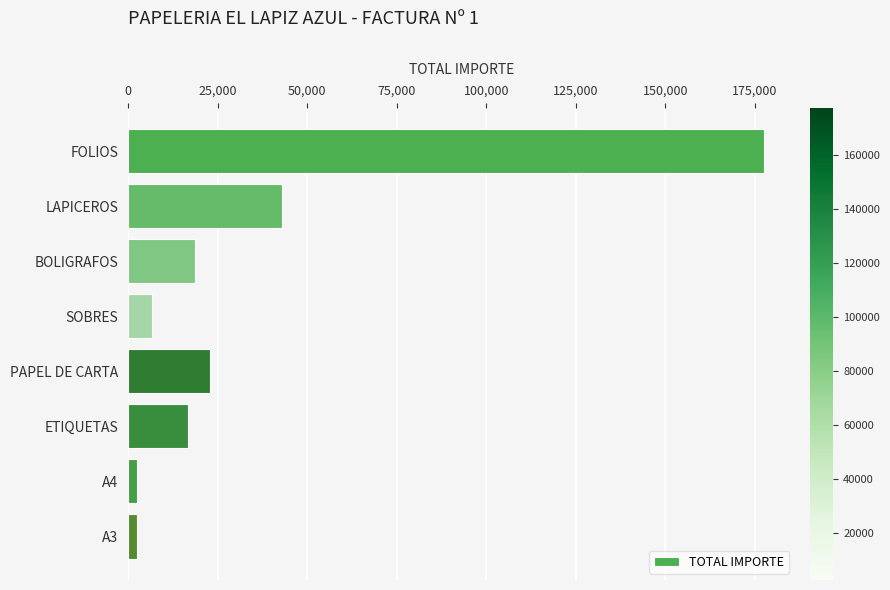

What is the average value?

36333